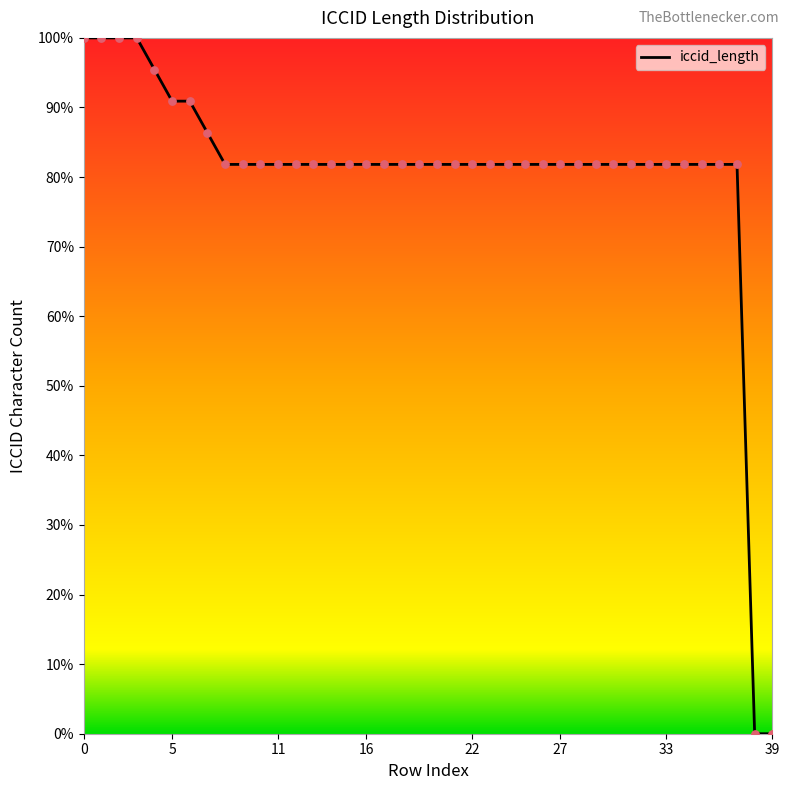

What is the greatest value displayed?

100.0